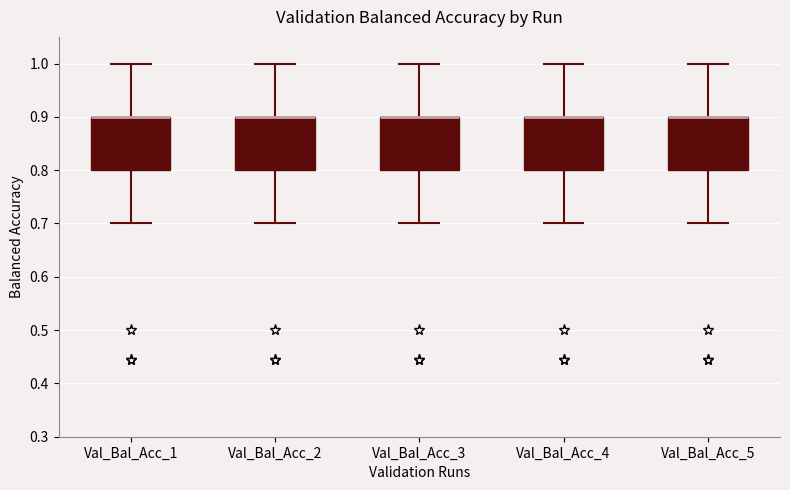

Reading left to right, read every box against the y-axis: the position of its median line, the range the box covers, and the ends of its whiskers. The values are not printed on the chart, so give them approximately, as read against the axis.

Val_Bal_Acc_1: median 0.9 (drawn on the box's upper edge), box 0.8 to 0.9, whiskers 0.7 to 1.0
Val_Bal_Acc_2: median 0.9 (drawn on the box's upper edge), box 0.8 to 0.9, whiskers 0.7 to 1.0
Val_Bal_Acc_3: median 0.9 (drawn on the box's upper edge), box 0.8 to 0.9, whiskers 0.7 to 1.0
Val_Bal_Acc_4: median 0.9 (drawn on the box's upper edge), box 0.8 to 0.9, whiskers 0.7 to 1.0
Val_Bal_Acc_5: median 0.9 (drawn on the box's upper edge), box 0.8 to 0.9, whiskers 0.7 to 1.0